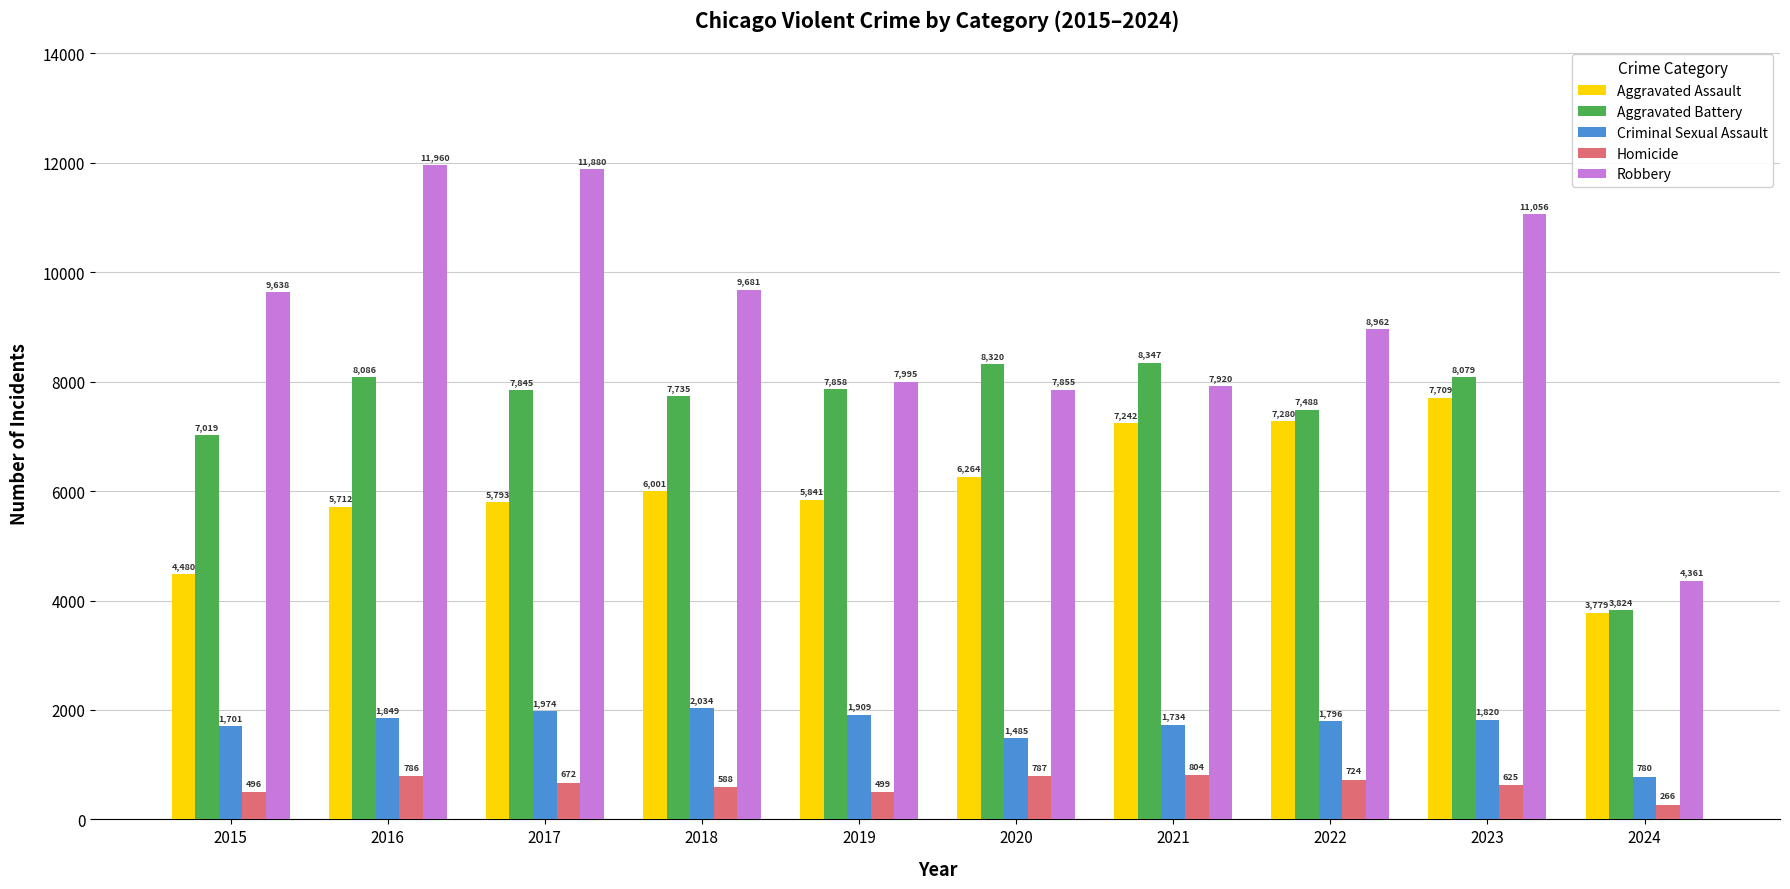

What are all the series names shown in the legend?

Aggravated Assault, Aggravated Battery, Criminal Sexual Assault, Homicide, Robbery